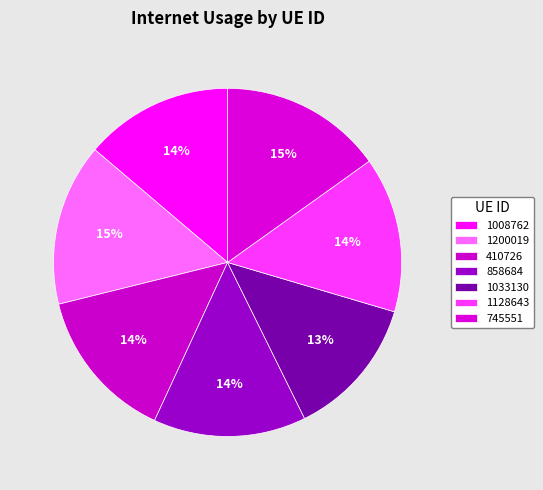

The 1200019 slice represents 2% of the pie. True or false?

False